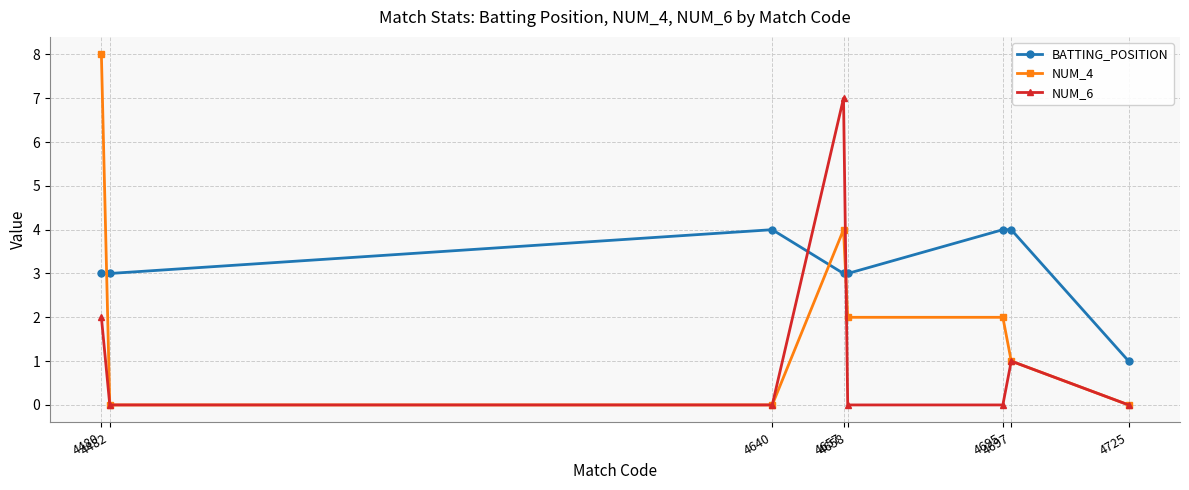

What value does the NUM_4 series have at 4657?

4